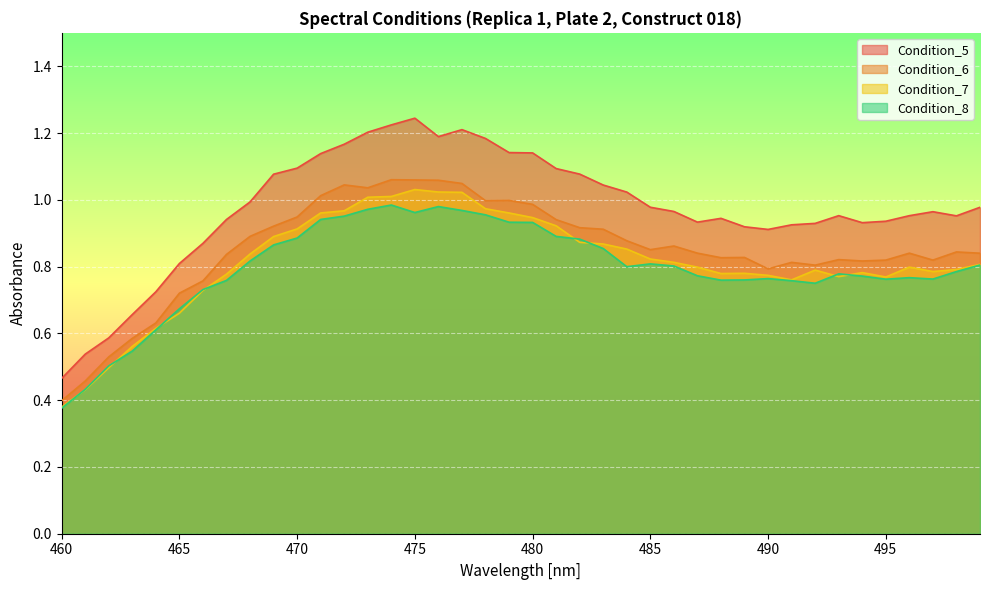

Which category has the lowest value across all series?

460